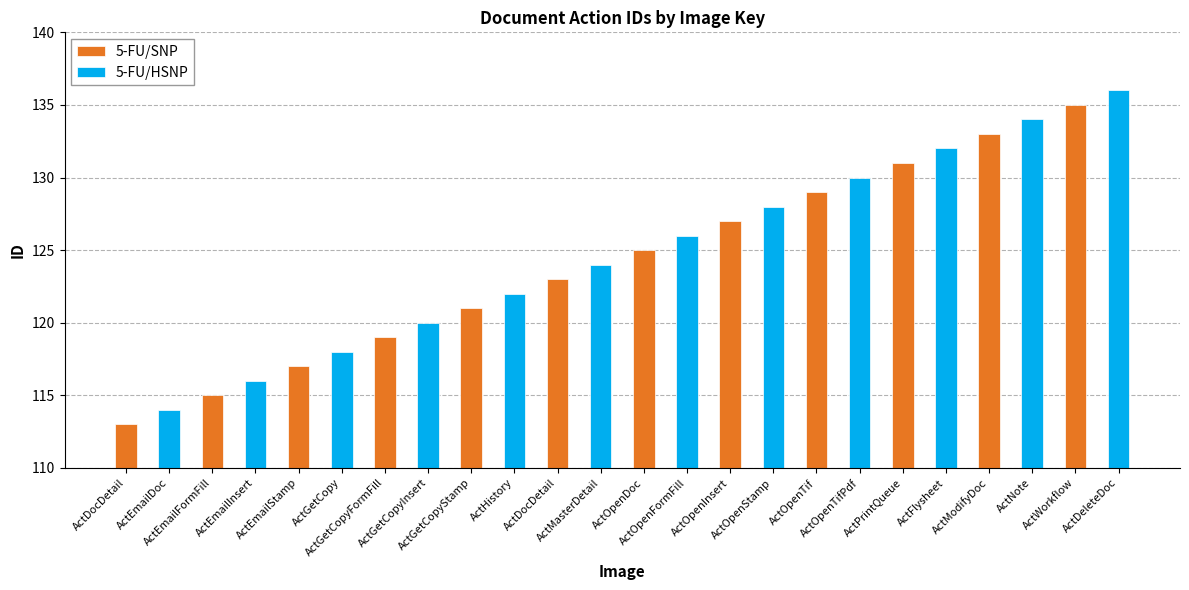

The value of 5-FU/SNP at ActDocDetail is 184. True or false?

False